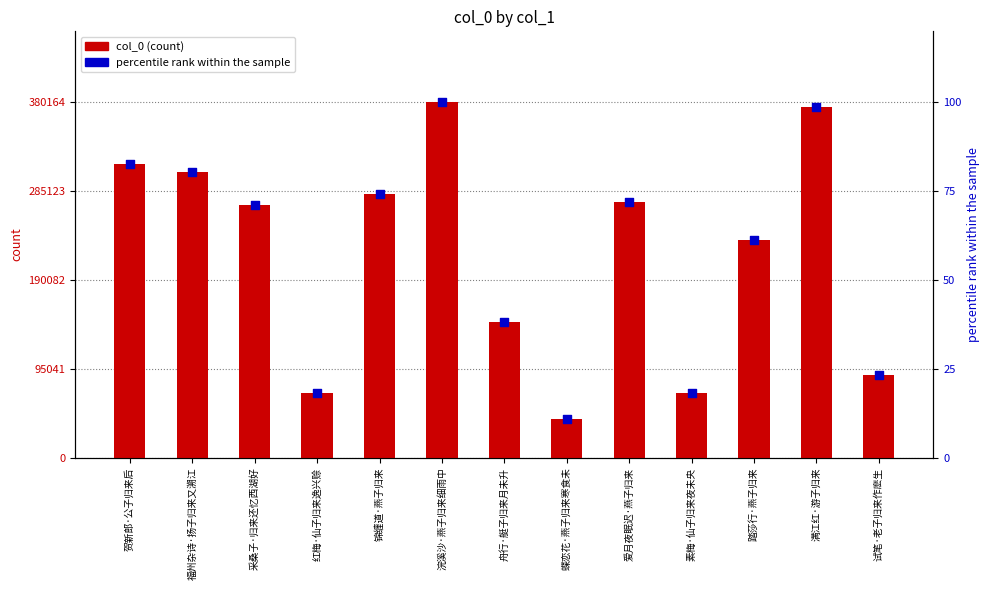

What are all the series names shown in the legend?

col_0 (count), percentile rank within the sample